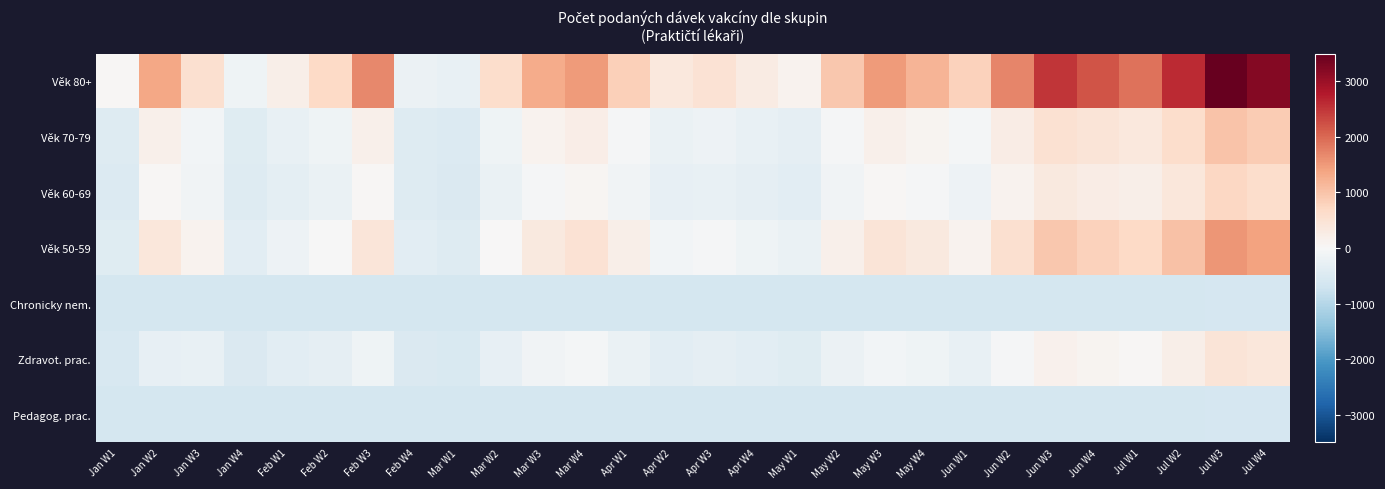

Which has a higher value, Feb W1 or Mar W1?

Feb W1